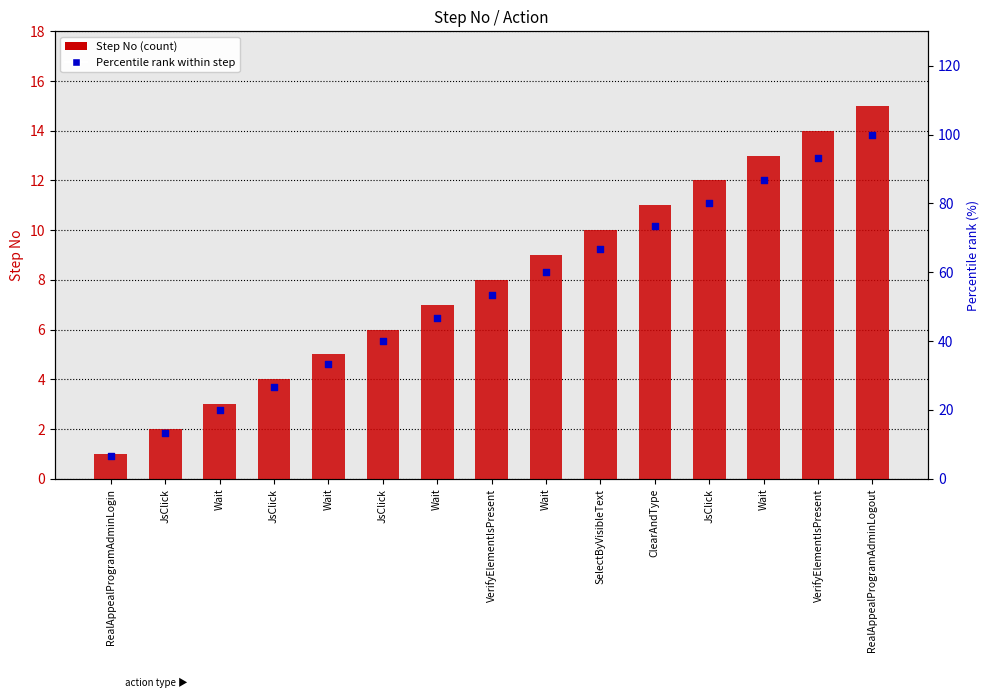

Which series reaches the minimum Y coordinate?

Step No